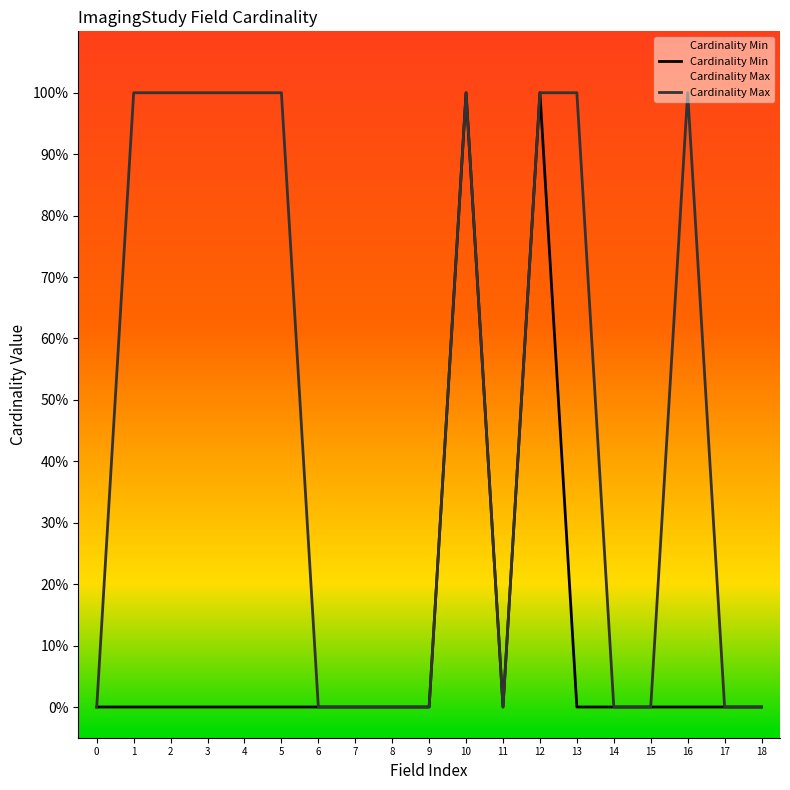

Is it true that Cardinality Min equals -1 at 18?

False